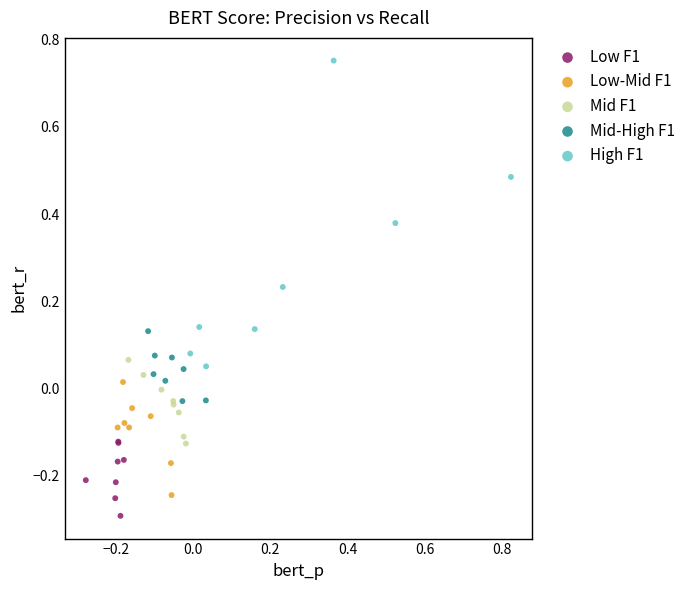

Which series reaches the minimum Y coordinate?

Low F1